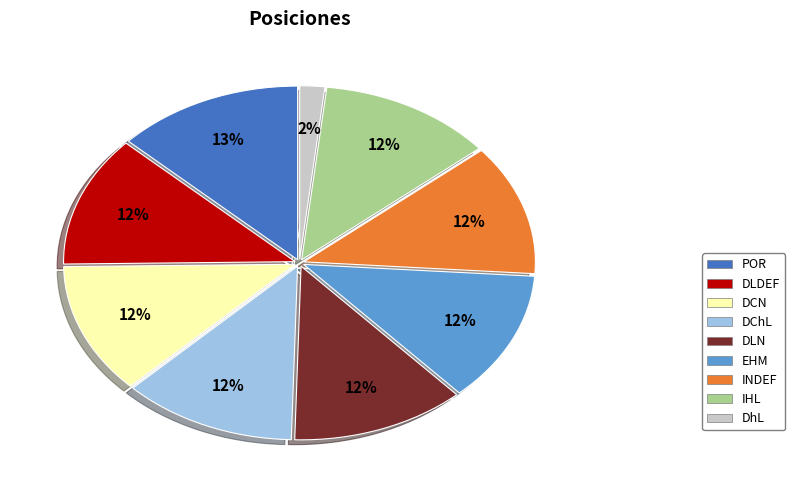

Is it true that EHM is 20% of the pie?

False